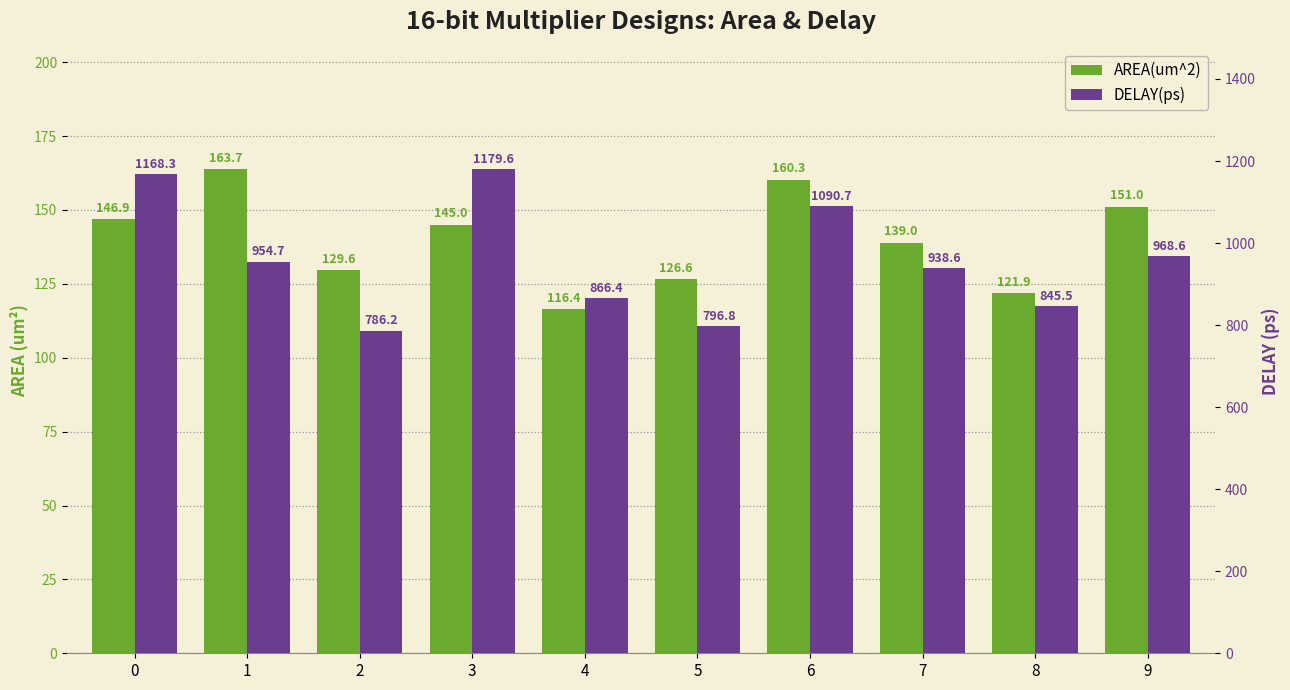

What is the value of the AREA(um^2) bar at the 10th from the left?

151.0